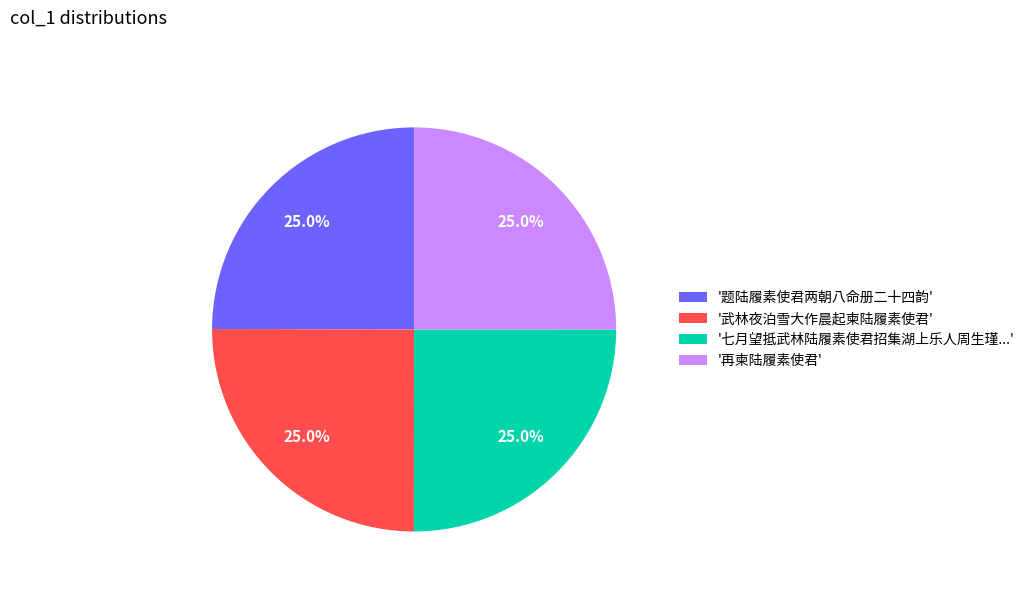

Approximately how many times larger is the value at '再柬陆履素使君' compared to '题陆履素使君两朝八命册二十四韵'?

1.0